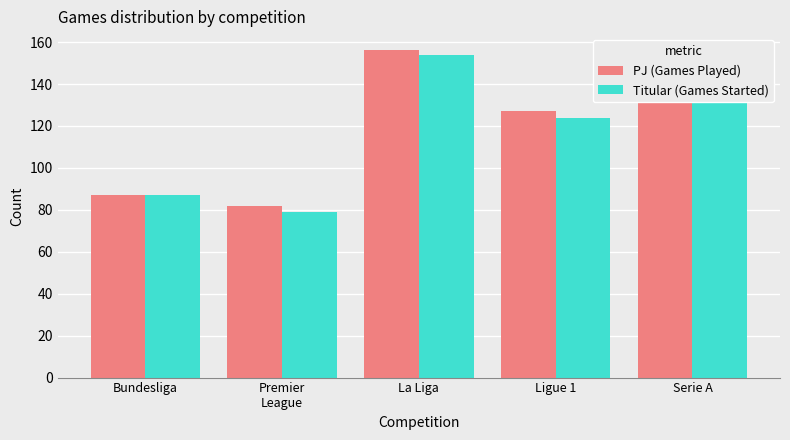

Does the chart contain any negative values?

No